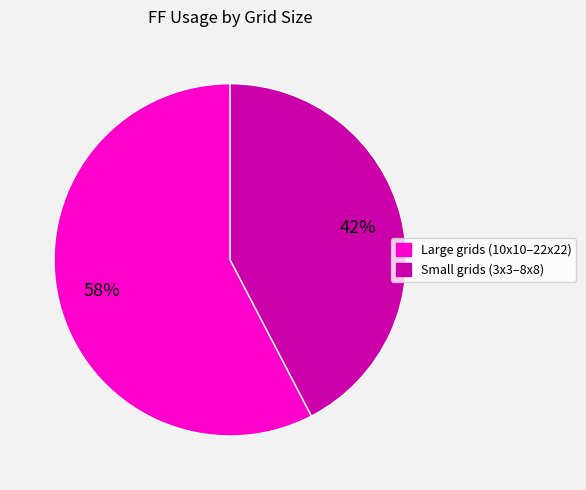

Is there a majority slice in this chart?

Yes